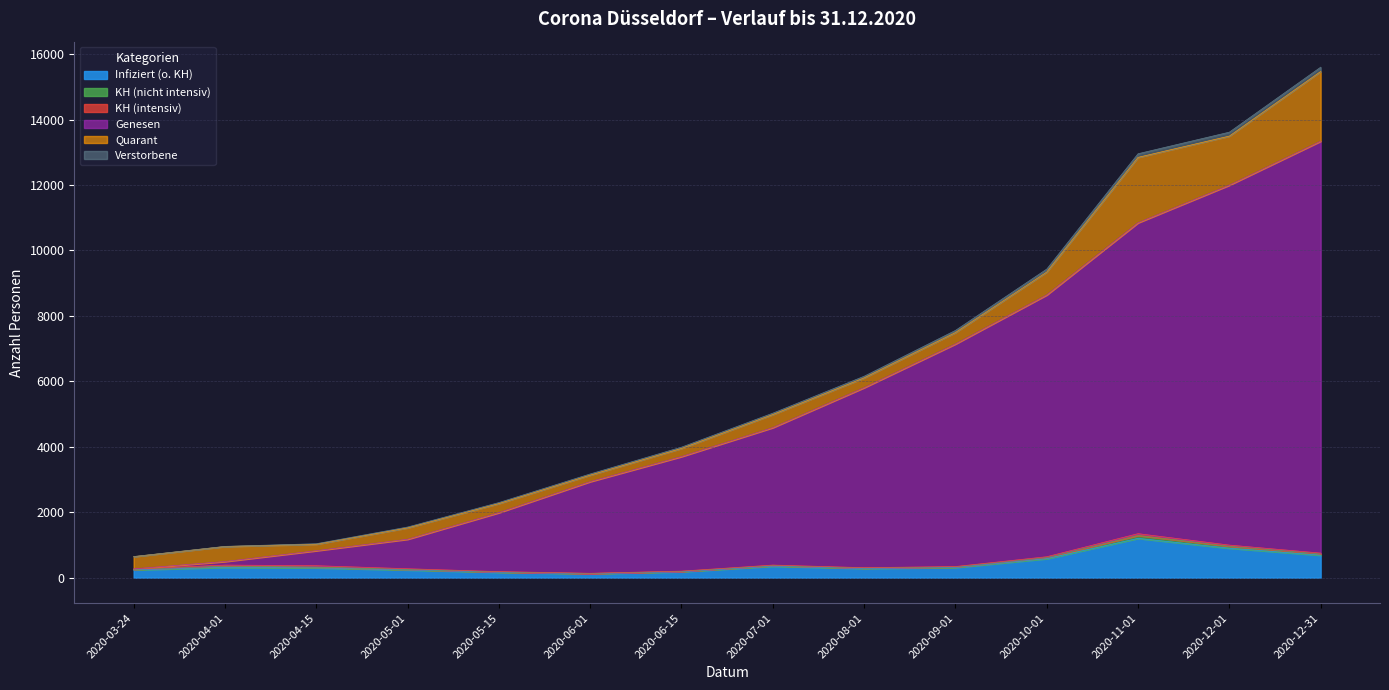

What is the spread (max minus min) of values at 2020-07-01?

4677